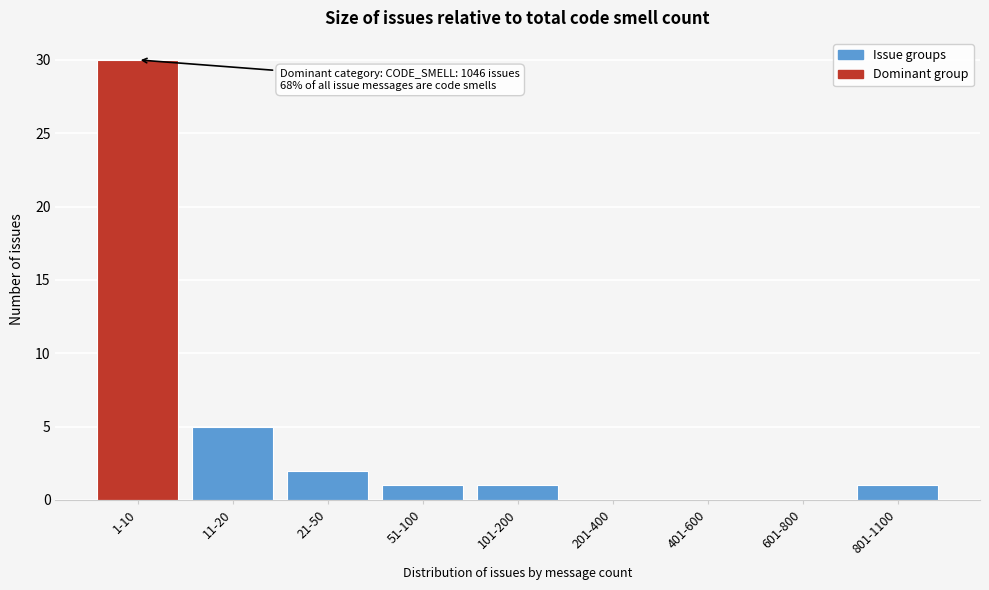

Reading left to right, list all the values displayed in this chart.

1-10=30	11-20=5	21-50=2	51-100=1	101-200=1	201-400=0	401-600=0	601-800=0	801-1100=1